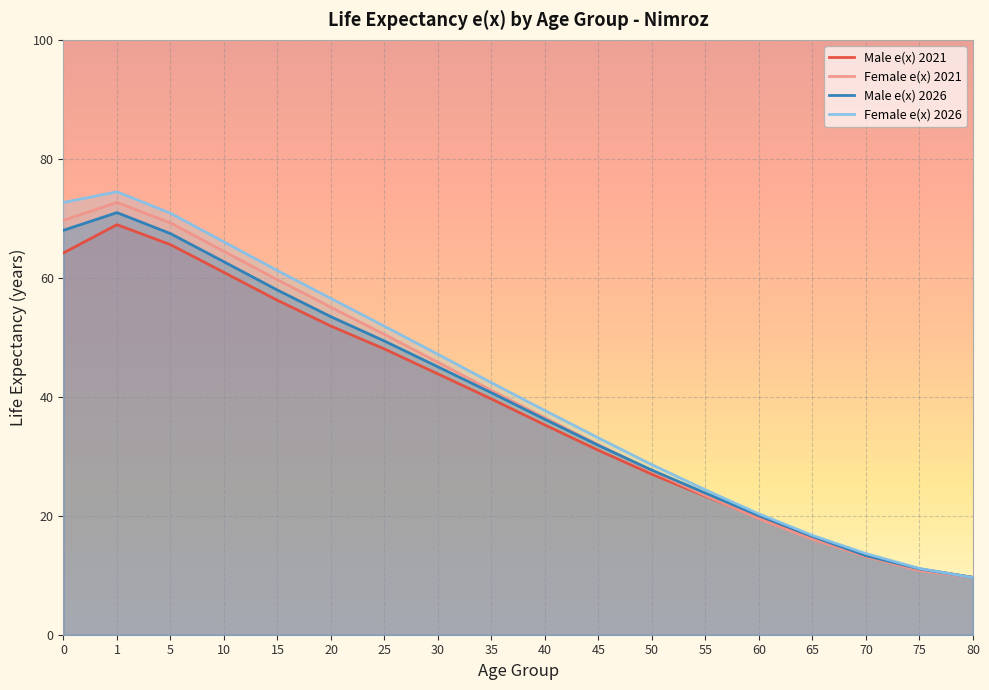

What is the lowest value of the Female e(x) 2021 series?

9.6